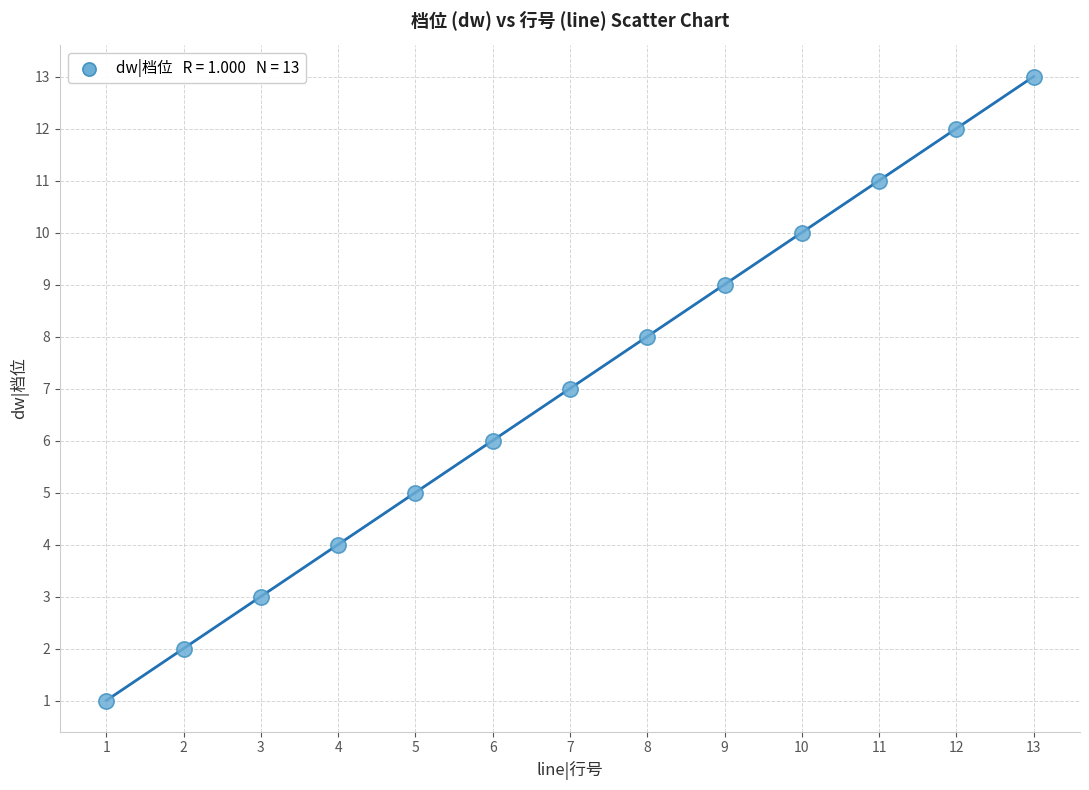

What is the range of X values (max minus min)?

12